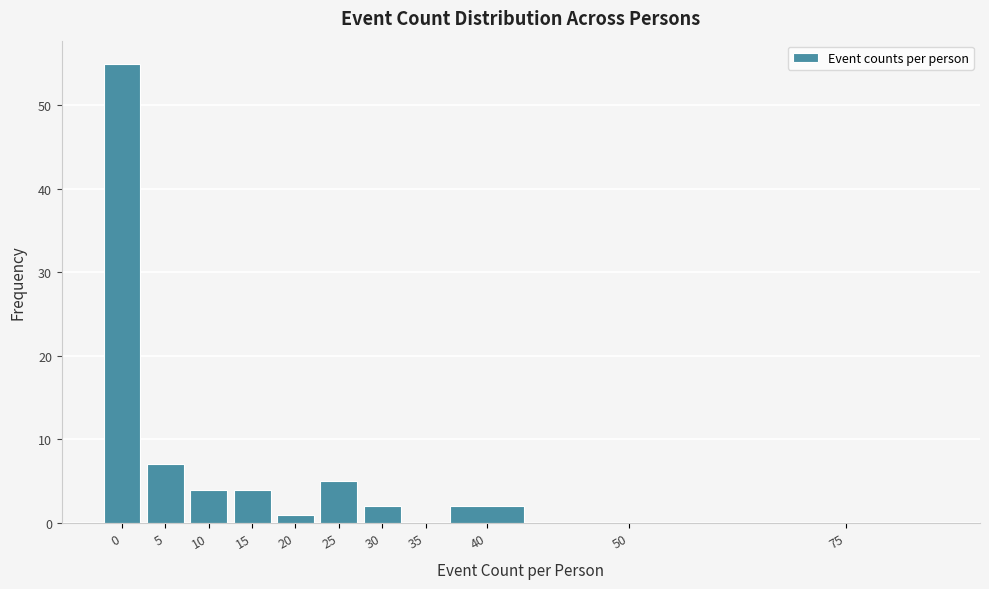

Reading left to right, extract all data points from this chart.

0=55	5=7	10=4	15=4	20=1	25=5	30=2	35=0	40=2	50=0	75=0